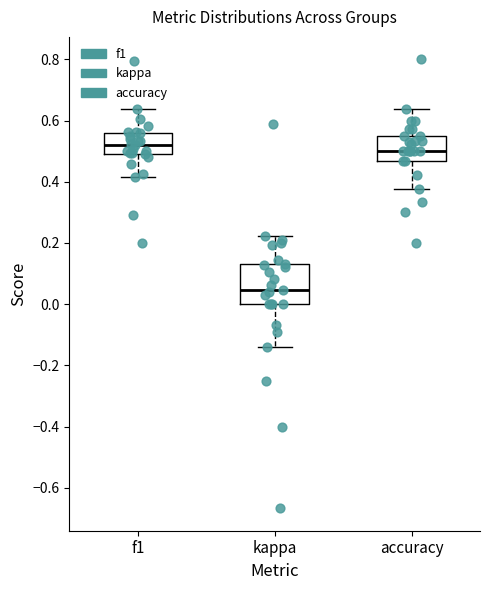

Which box is the tallest, from its lower edge to its upper edge?

kappa